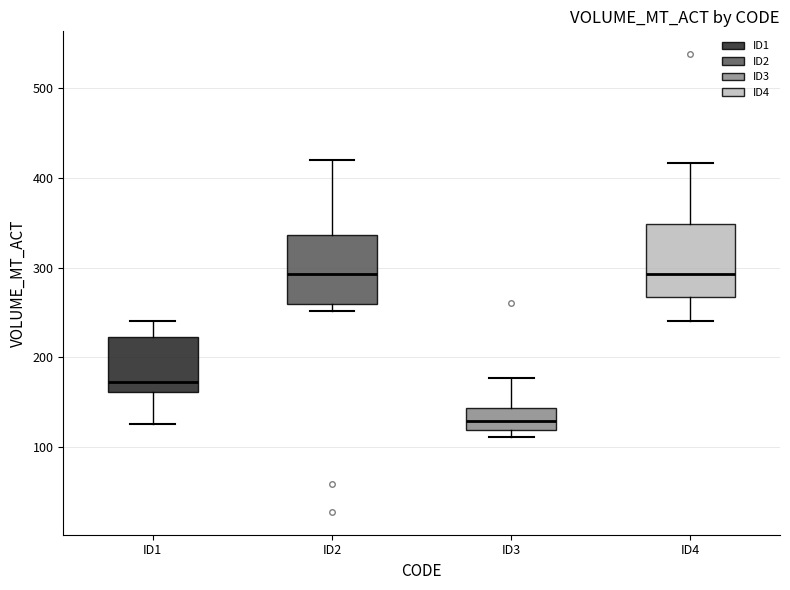

Where does the upper whisker of the box for ID1 end on the y-axis? The values are not printed on the chart, so give them approximately, as read against the axis.

240